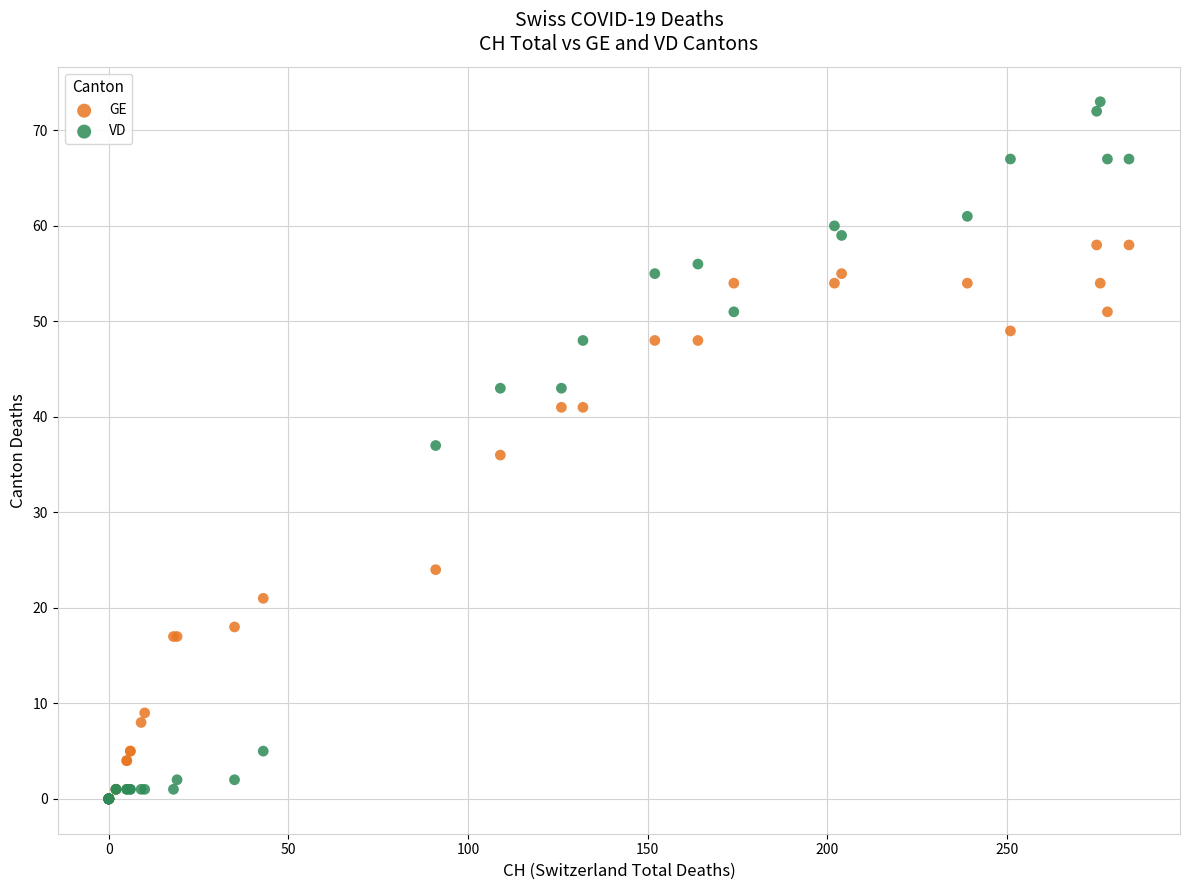

Which series has the widest spread of Y values?

VD